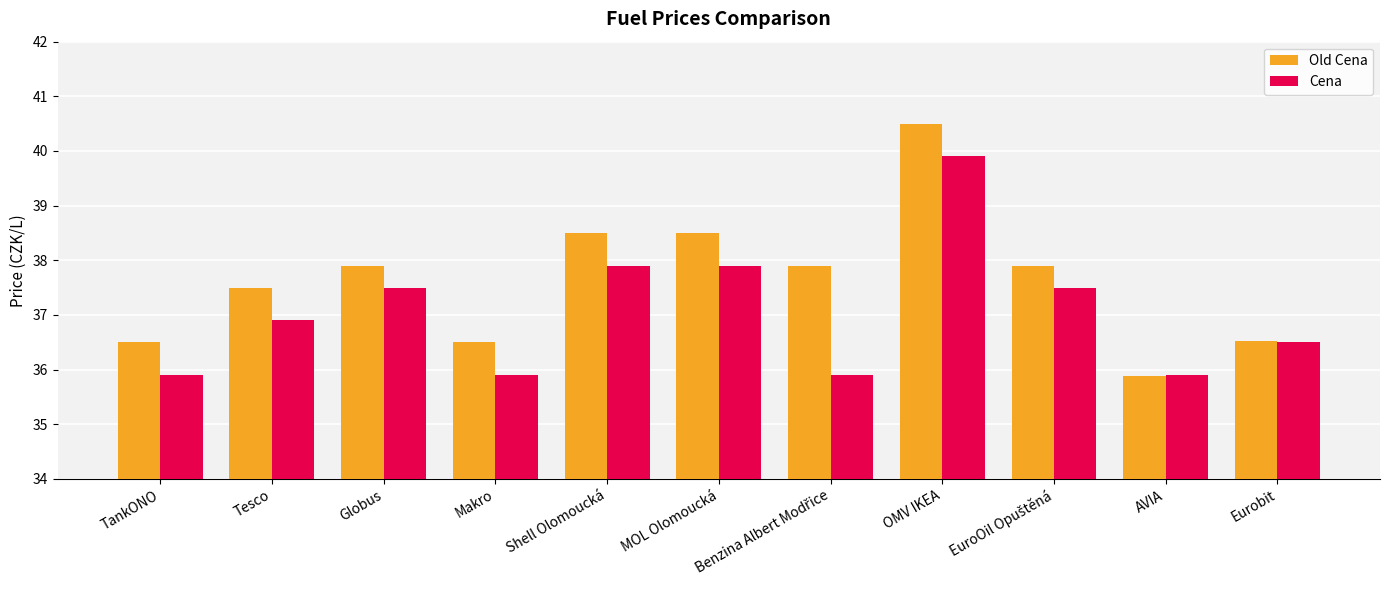

How many data points in Old Cena are above 37?

7